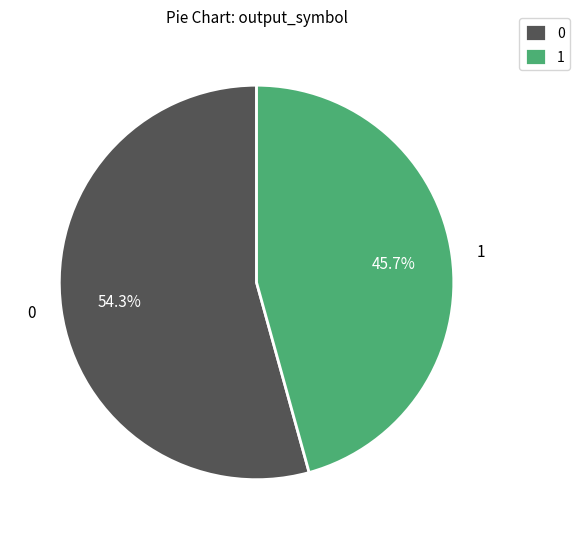

How many slices are in this pie chart?

2